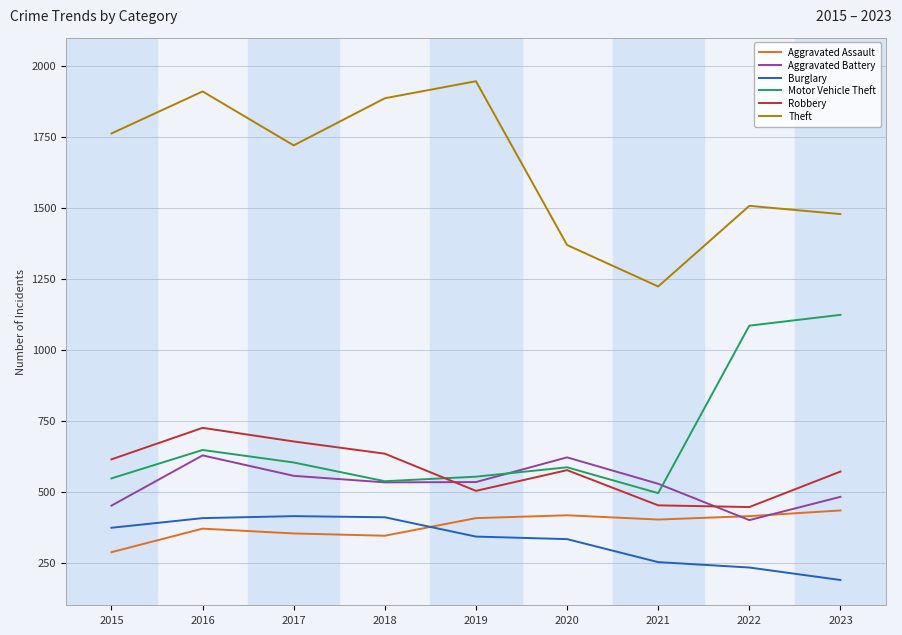

Is the value of Aggravated Battery at 2019 greater than the value of Burglary at 2017?

Yes